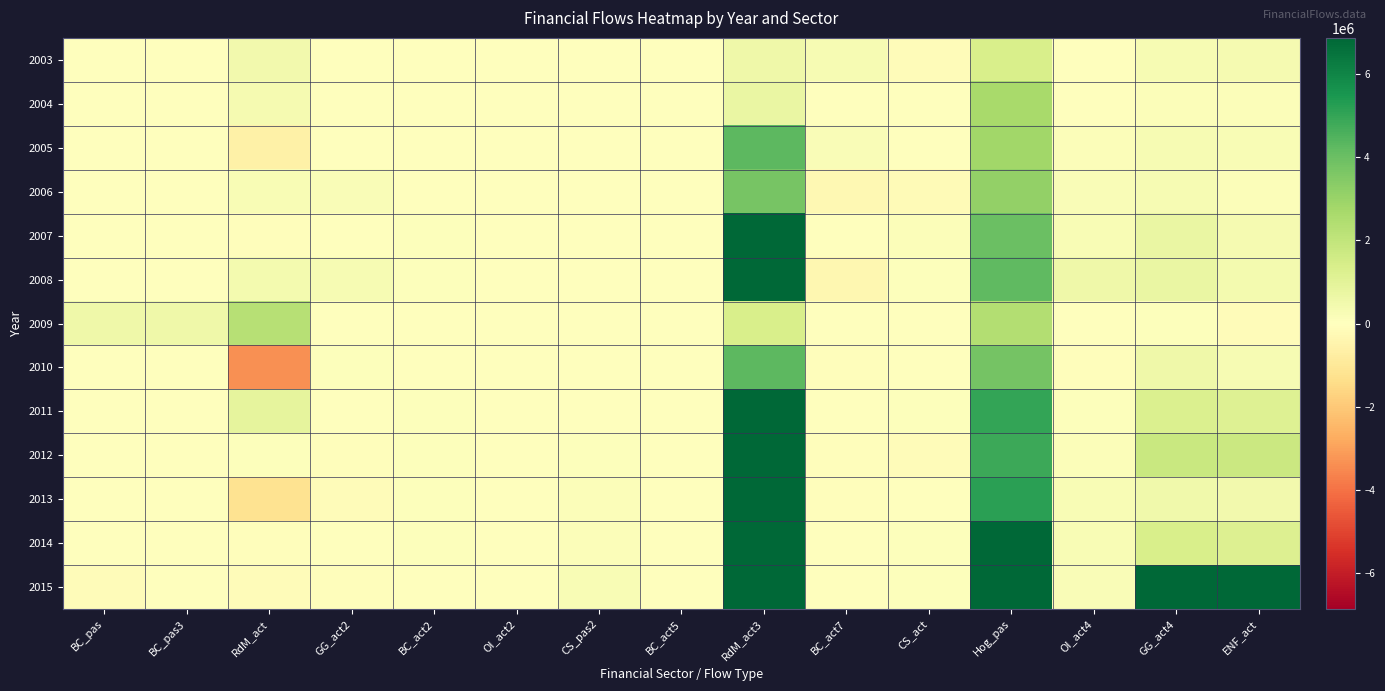

What is the maximum value shown in the chart?

14745145